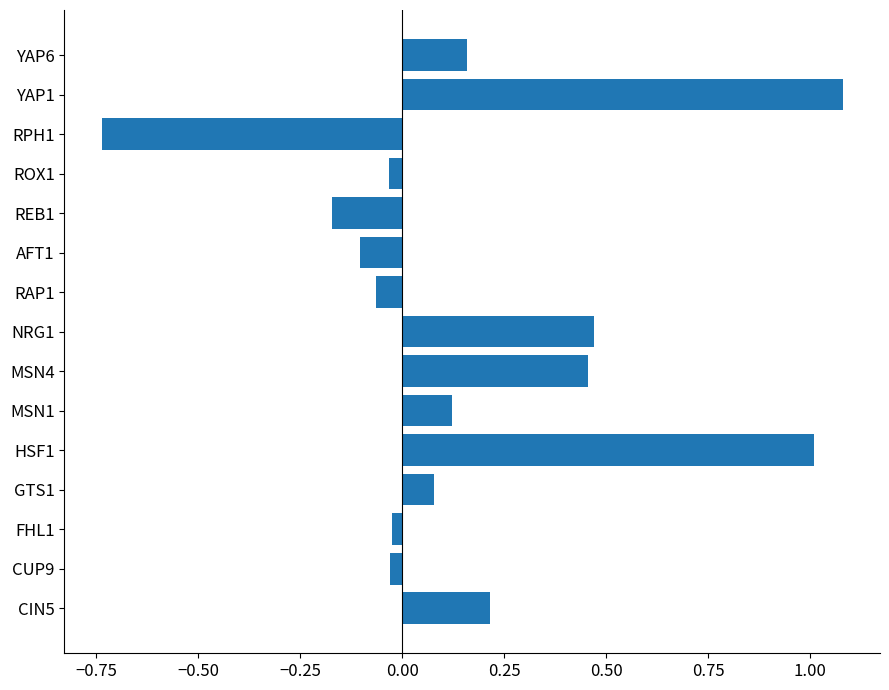

Which category has the lowest value across all series?

RPH1